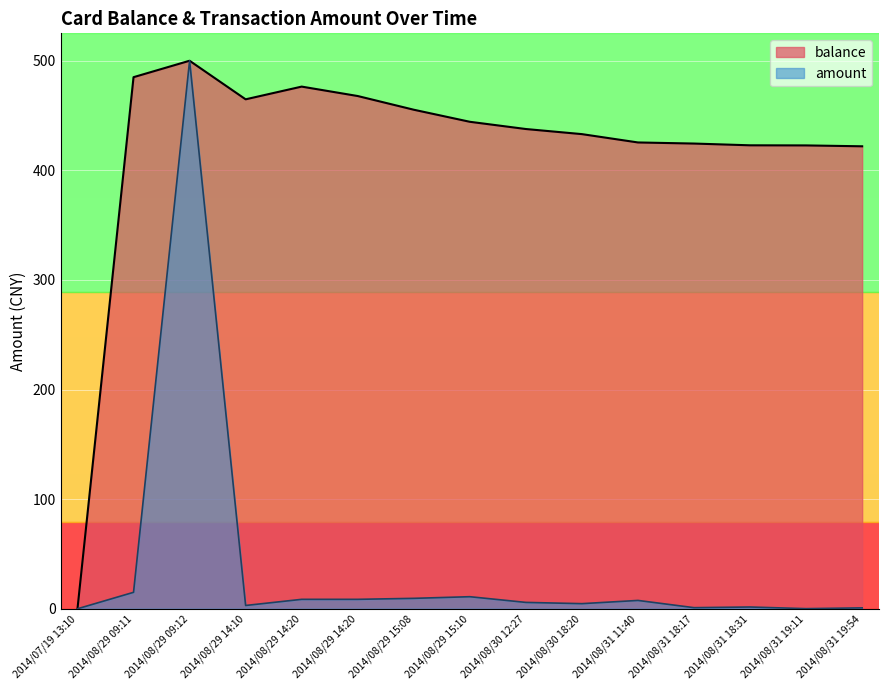

What is the difference between the second highest and second lowest values in the balance series?

63.1